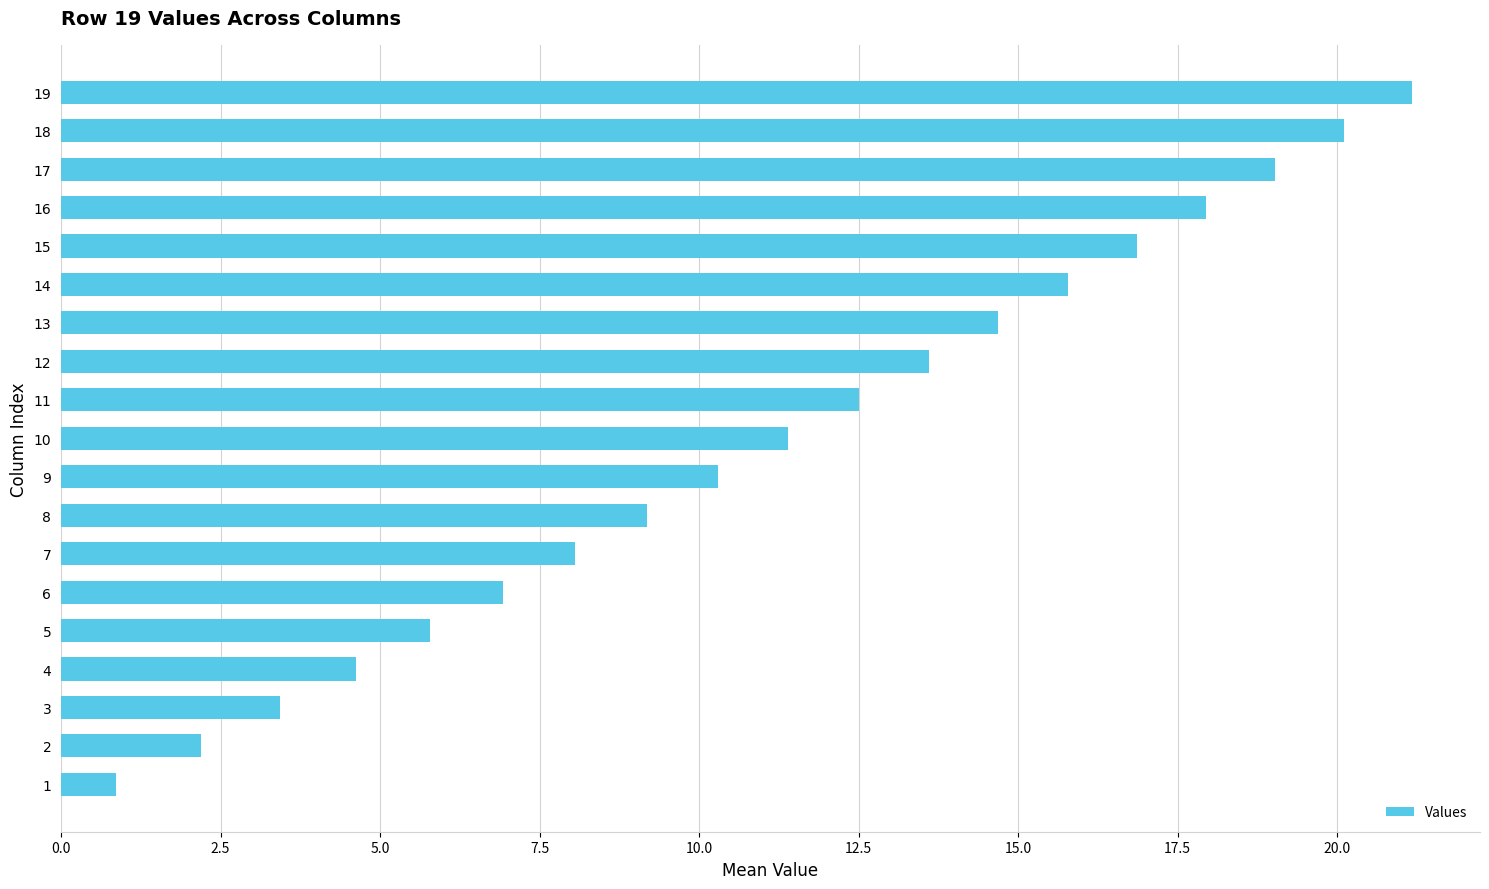

Are the bars grouped side by side (vs. stacked)?

No